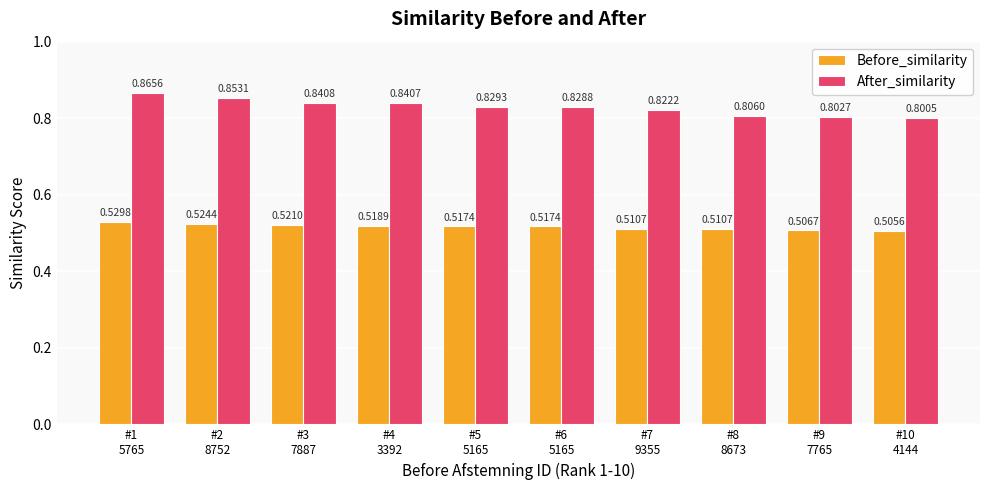

Is it true that After_similarity equals 0.8 at #10
4144?

True